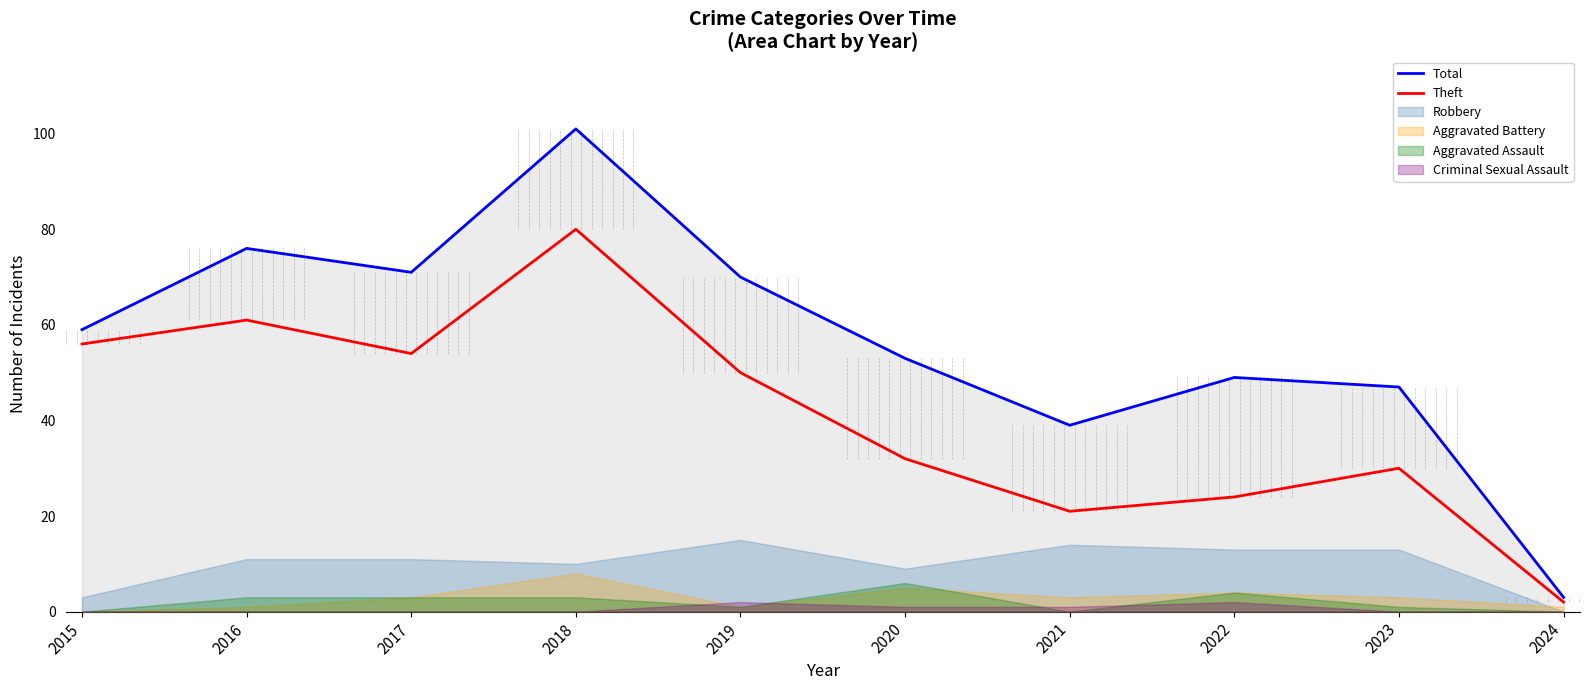

At how many categories does at least one series exceed 98?

1